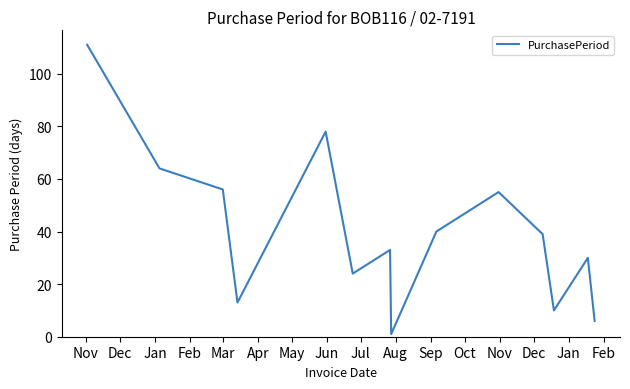

What is the difference between the maximum and minimum values?

110